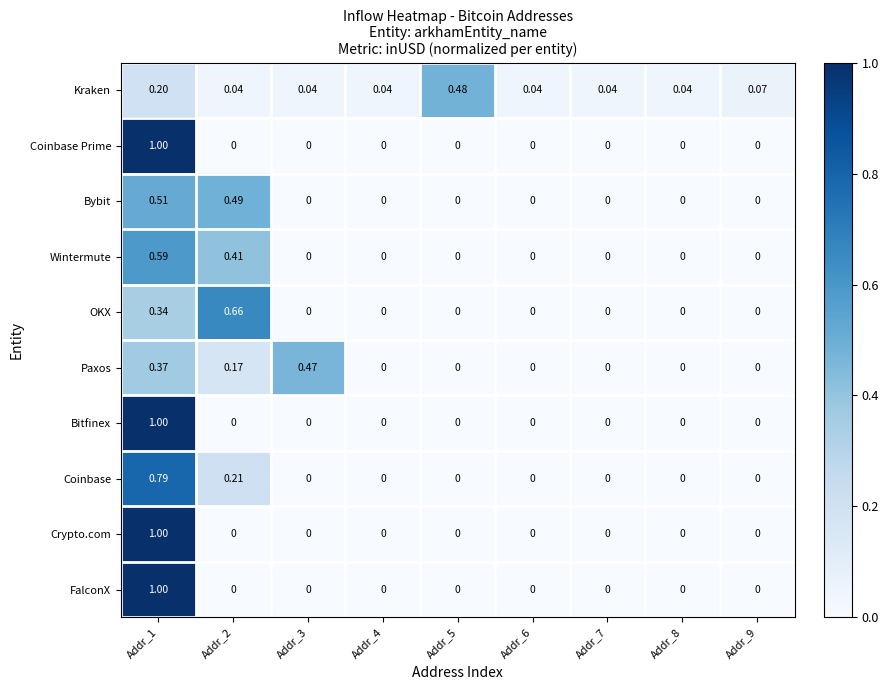

How many values in Coinbase Prime are above zero?

1